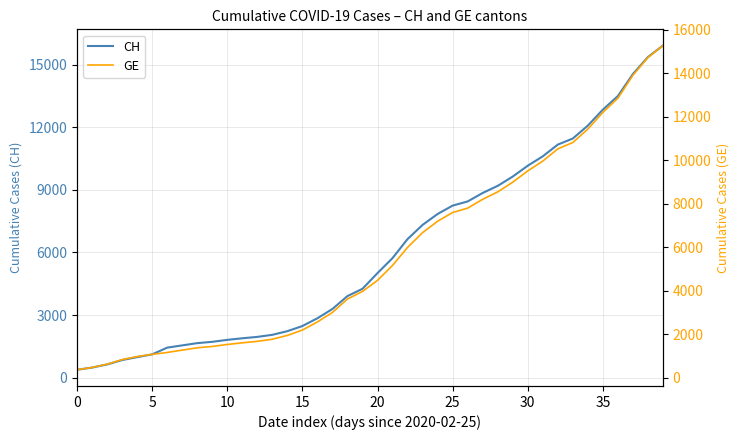

What is the highest value of the GE series?

15284